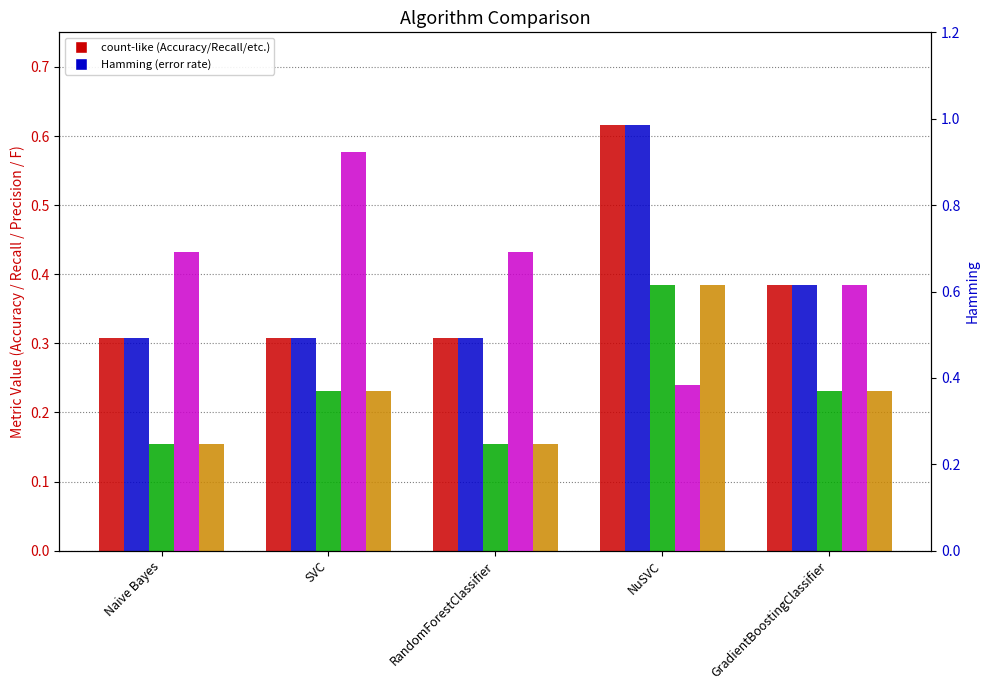

What is the label of the 3rd bar from the left?

RandomForestClassifier